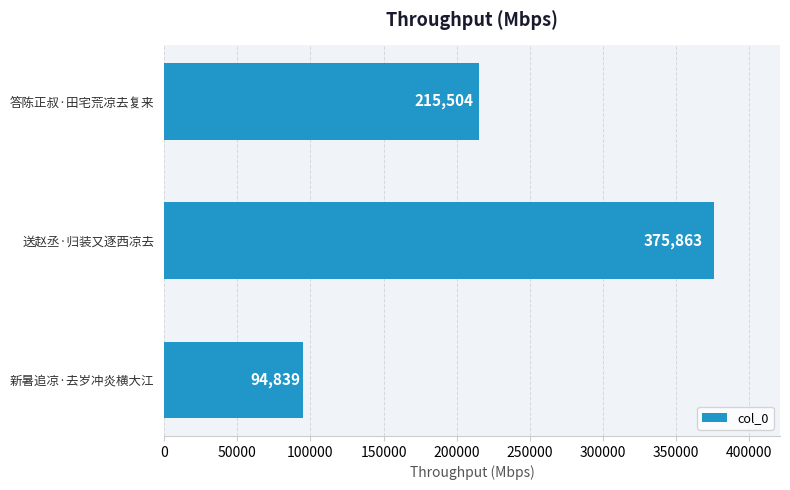

How many series are shown in this chart?

1